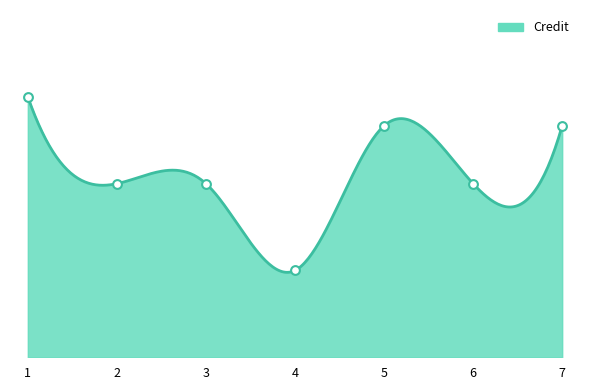

What is the change in value from 1 to 6?

-3